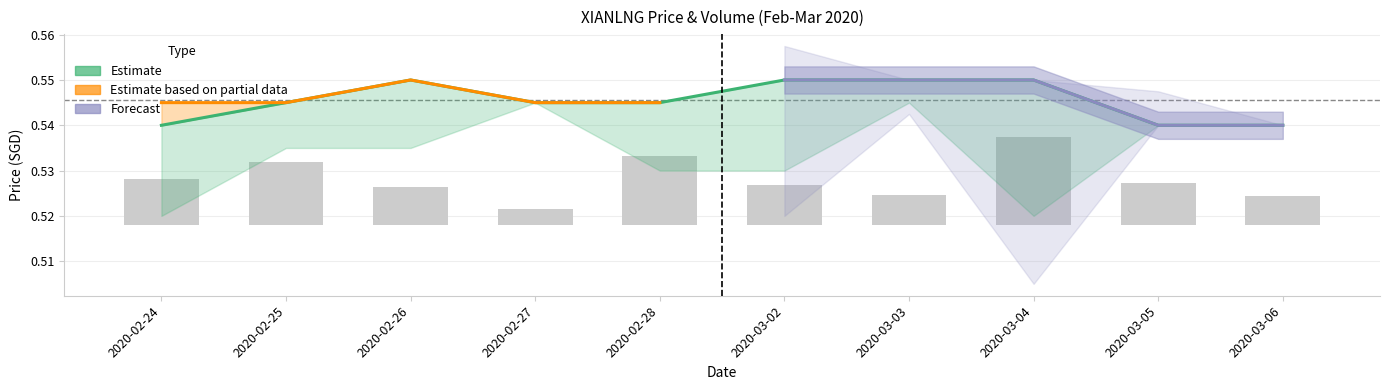

Count the vol values in the range 0 to 1.

10